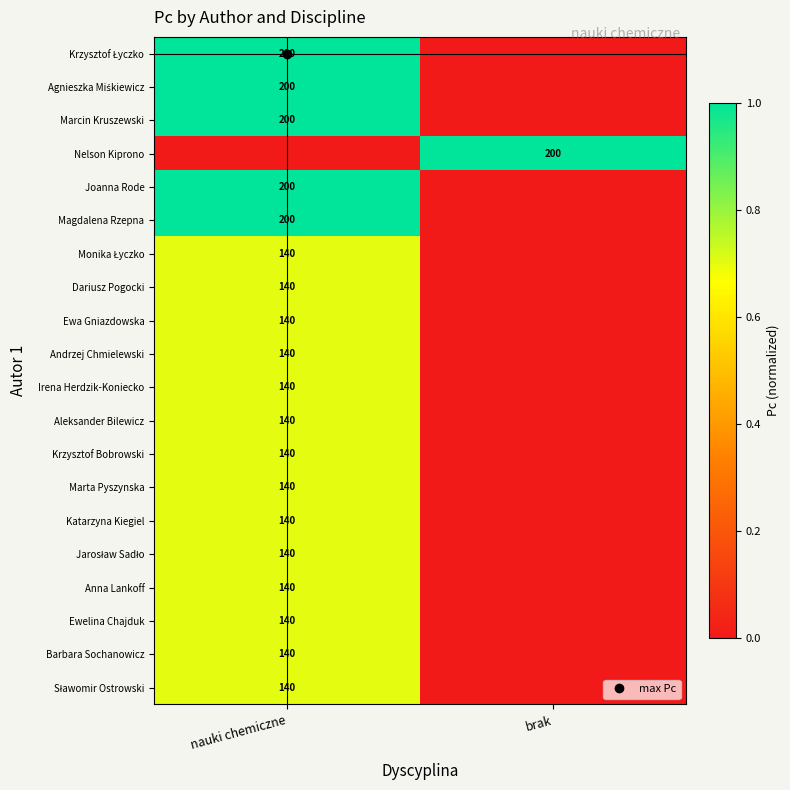

Is it true that Anna Lankoff equals 0.7 at nauki chemiczne?

True